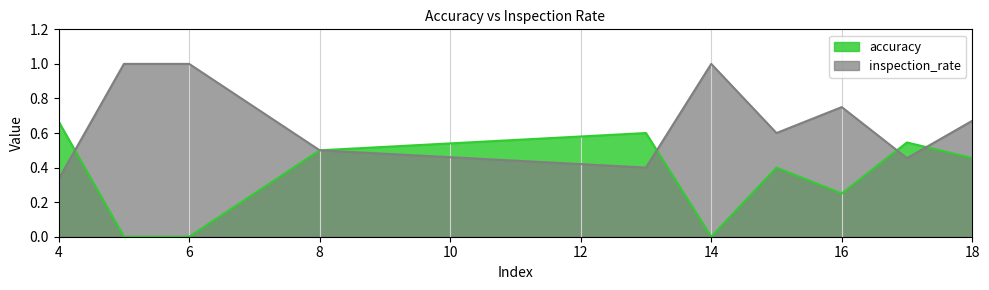

Reading right to left, list all the values displayed in this chart.

accuracy: 18=0.5	17=0.5	16=0.2	15=0.4	14=0.0	13=0.6	8=0.5	6=0.0	5=0.0	4=0.7
inspection_rate: 18=0.7	17=0.5	16=0.8	15=0.6	14=1.0	13=0.4	8=0.5	6=1.0	5=1.0	4=0.3